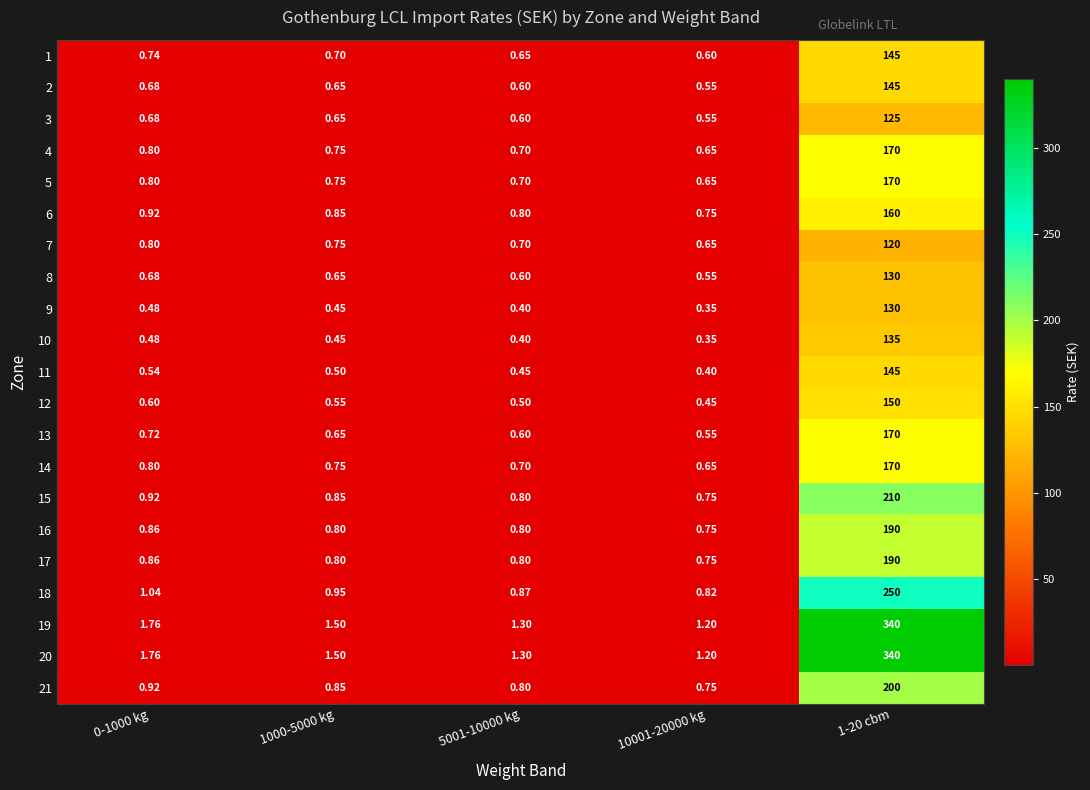

Is the value of 19 at 0-1000 kg greater than the value of 5 at 1000-5000 kg?

Yes